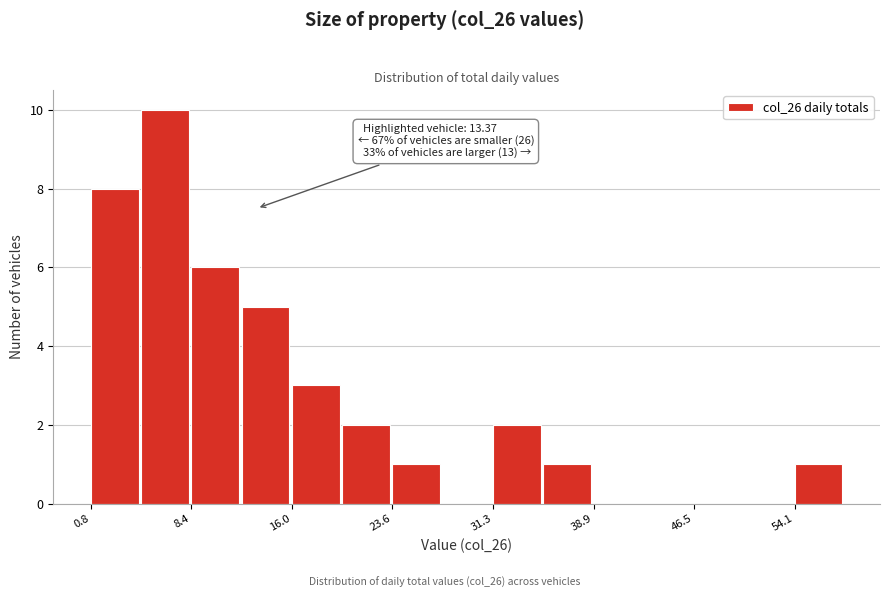

Around what value on the x-axis is the tallest bar? Give the approximate position of its centre, as read against the axis.

6